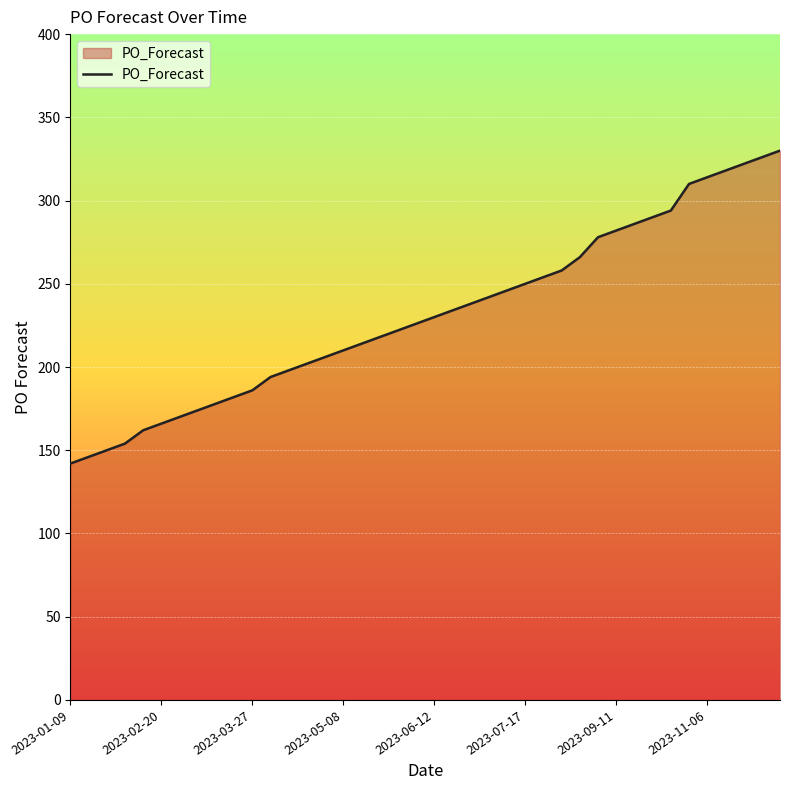

What is the minimum value shown in the chart?

142